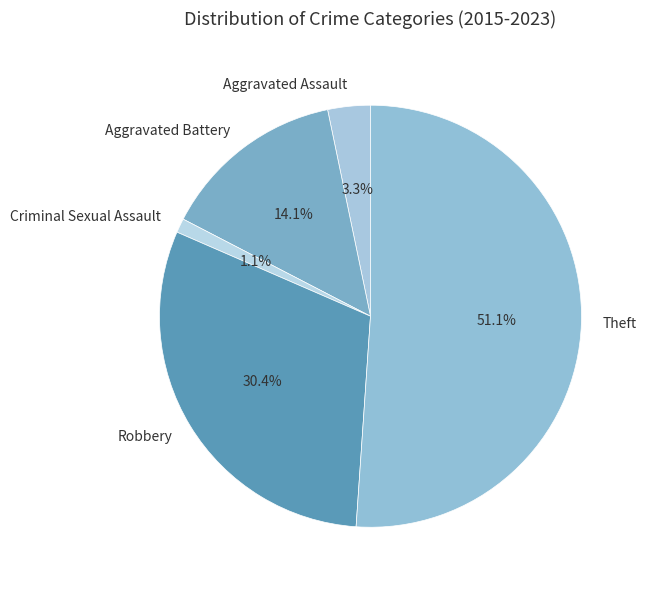

Does any single category account for the majority?

Yes